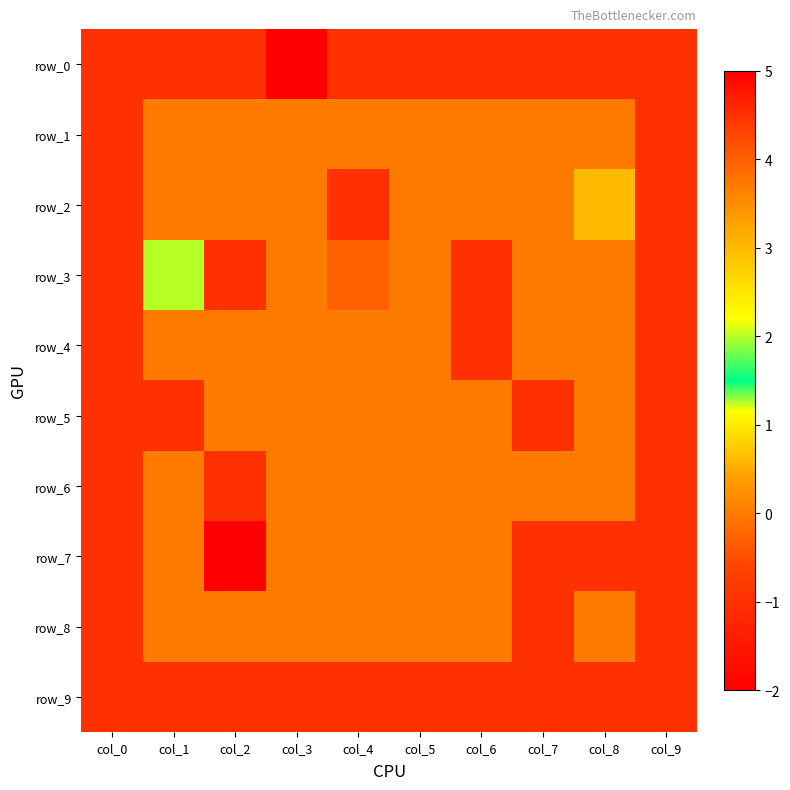

How many row_5 values are between -1 and 0?

10